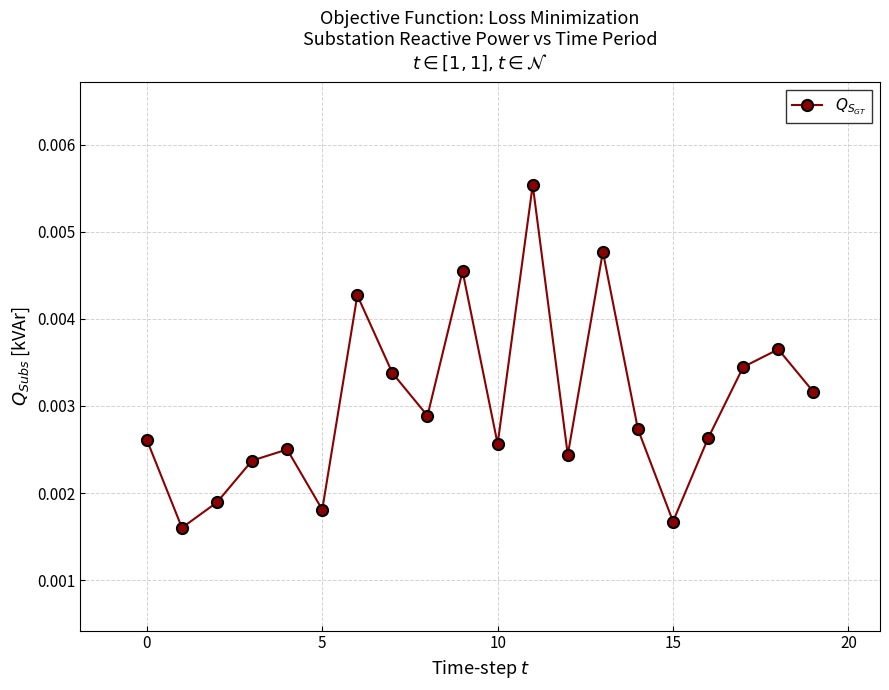

How many interior local peaks (higher than both neighbors) does the data have?

6